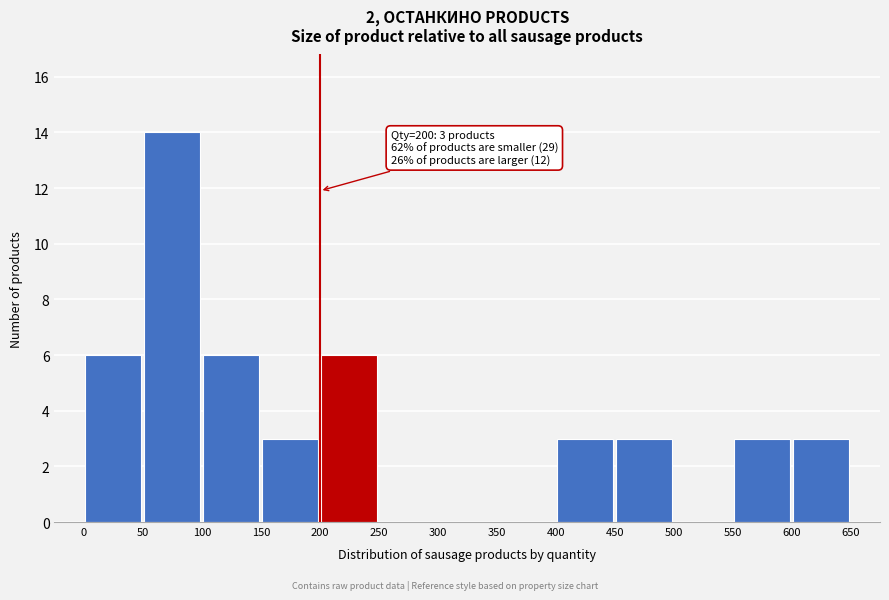

Over which range of the x-axis is the bar tallest?

50 to 100